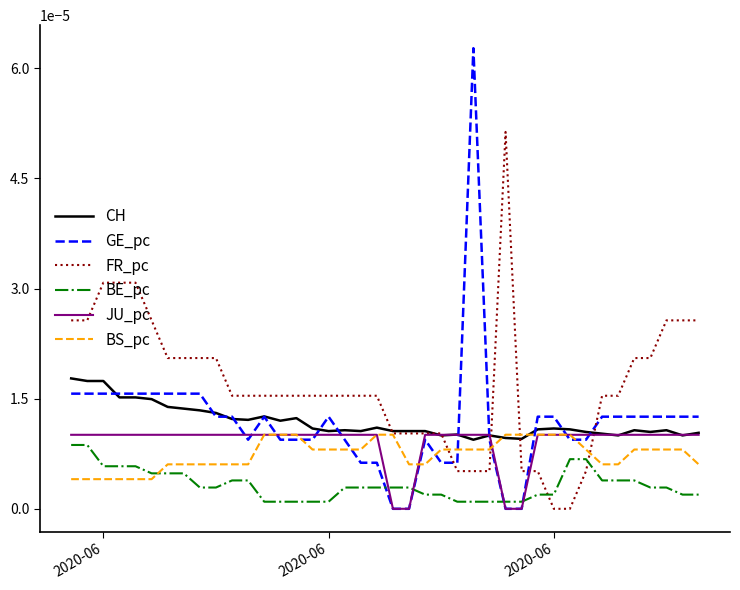

True or false: GE_pc and BS_pc intersect in this chart.

True